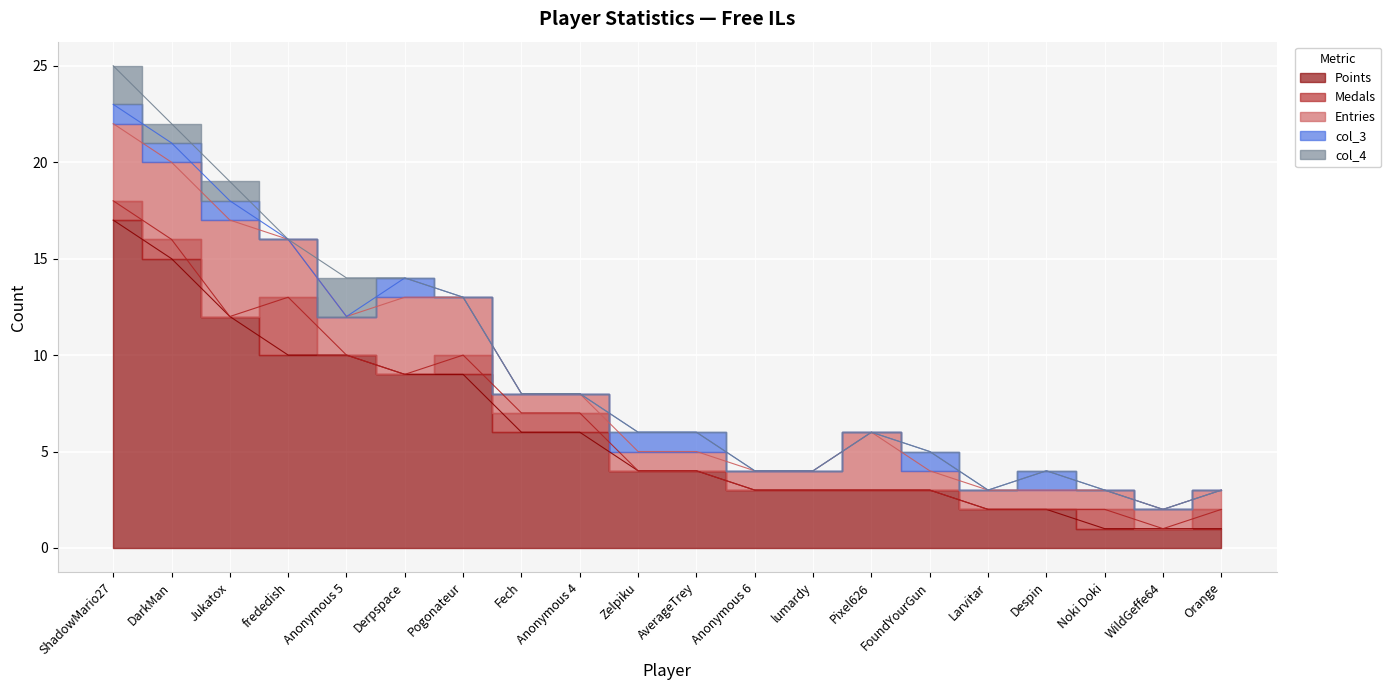

What is the average value of the Points series?

6